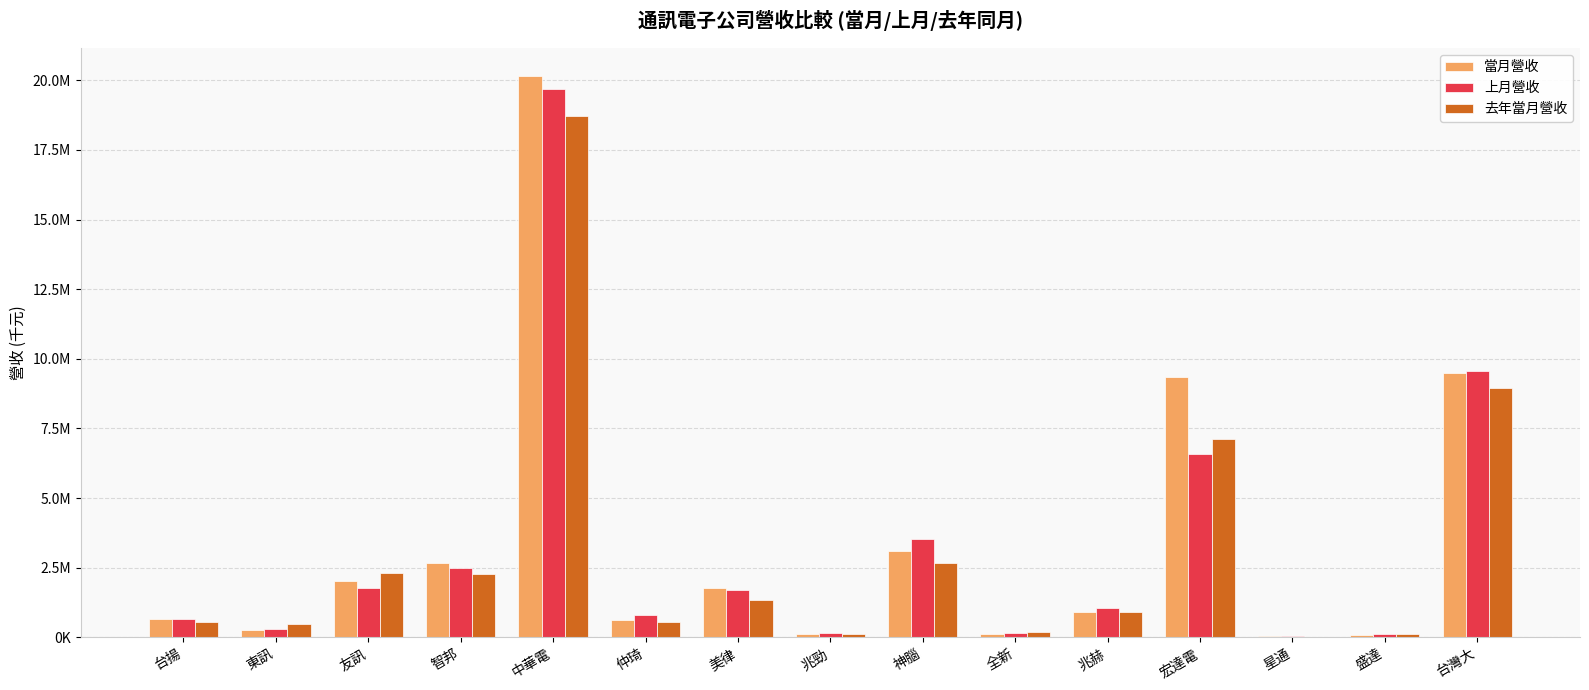

What are all the series names shown in the legend?

當月營收, 上月營收, 去年當月營收